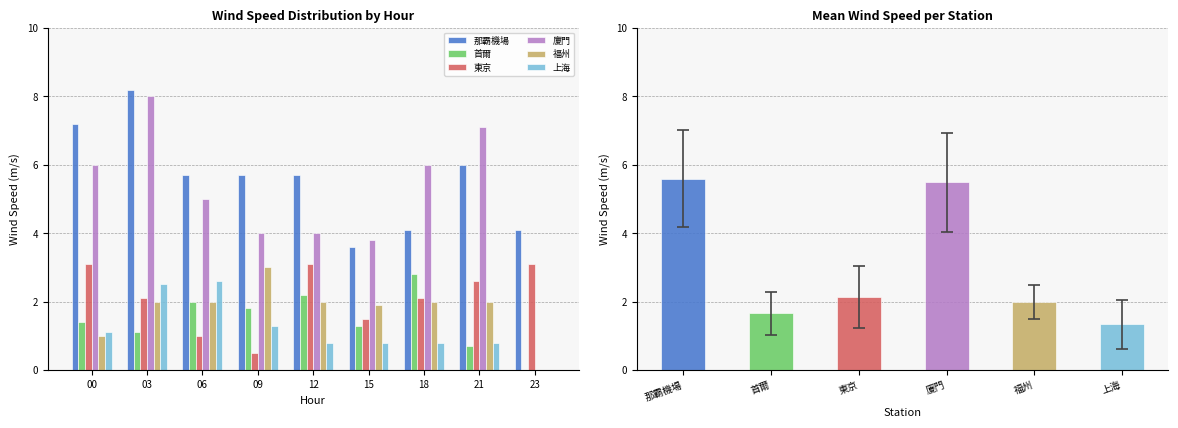

Is the value of 首爾 at 12 greater than the value of 廈門 at 18?

No